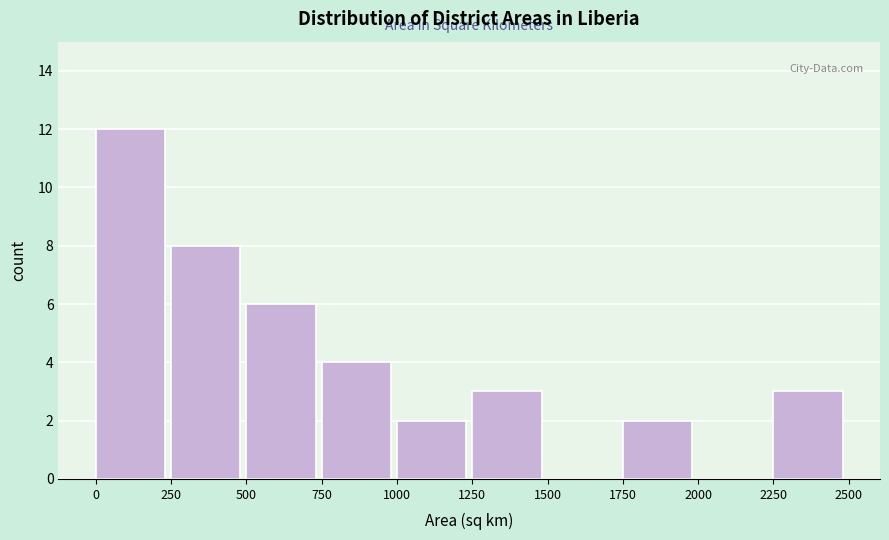

How tall is the bar that spans 1250 to 1500 on the x-axis? The values are not printed on the chart, so give them approximately, as read against the axis.

3